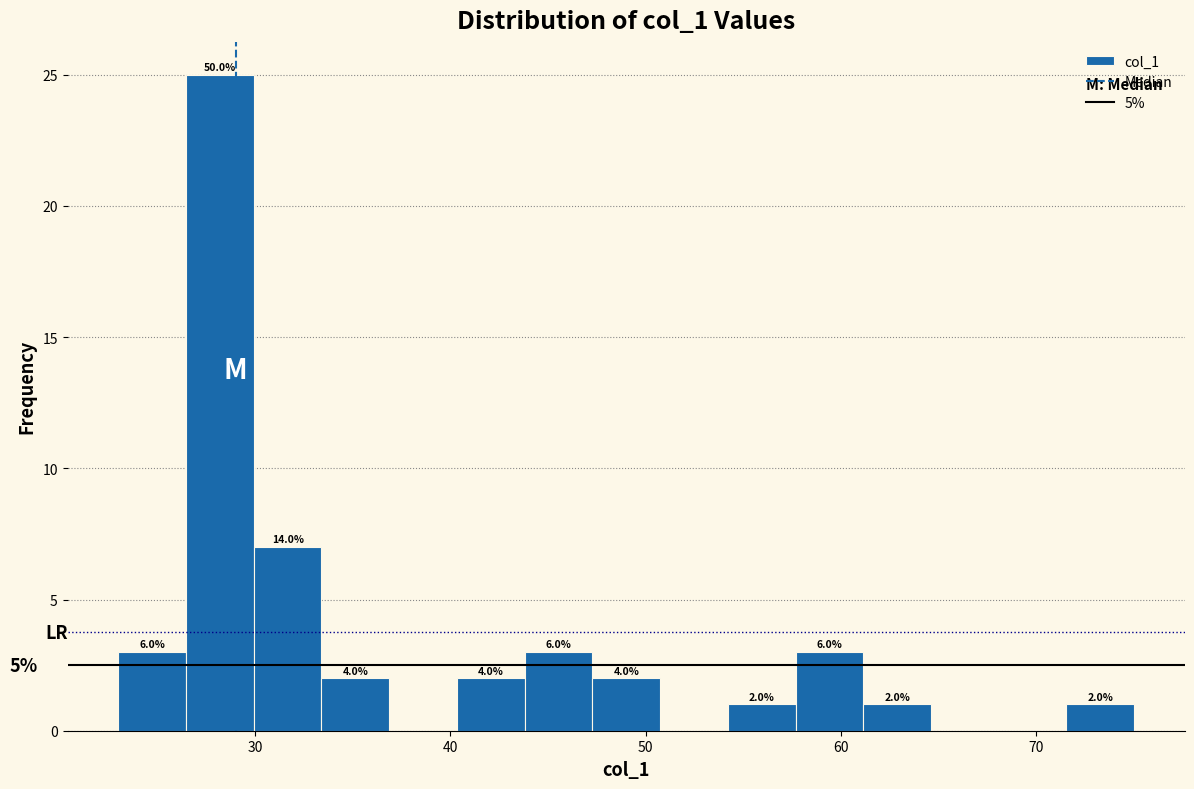

Read against the x-axis, roughly where is the centre of the tallest bar?

28